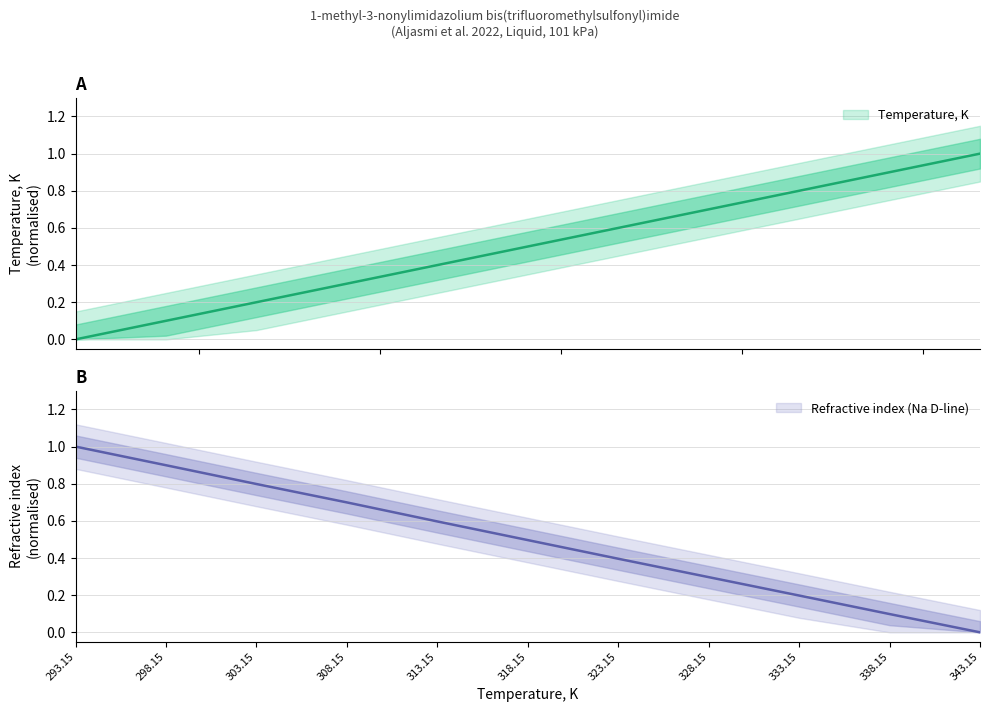

What is the difference between the maximum and minimum values in the Temperature, K series?

1.0